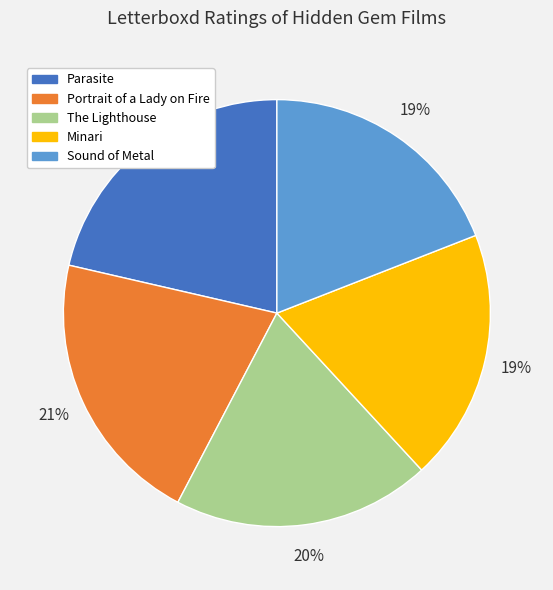

To the nearest percent, what is the average slice percentage?

20%